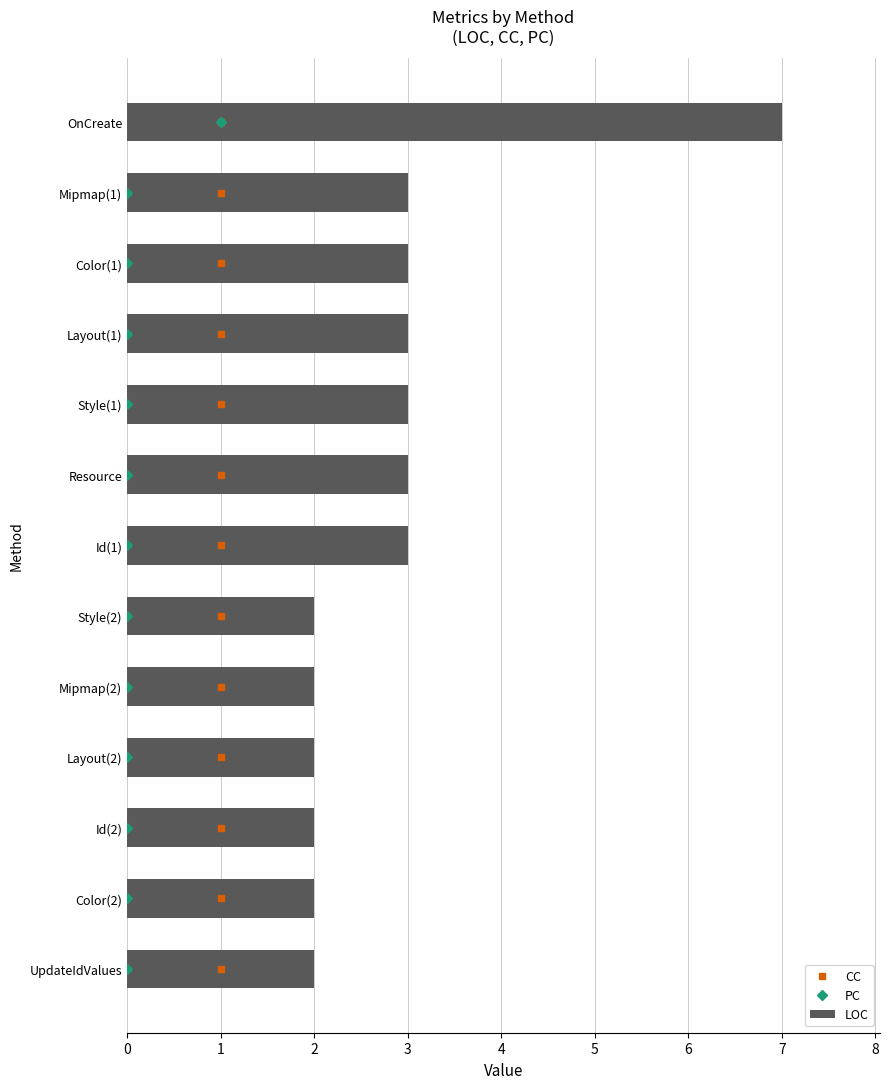

How many distinct data groups are displayed?

3